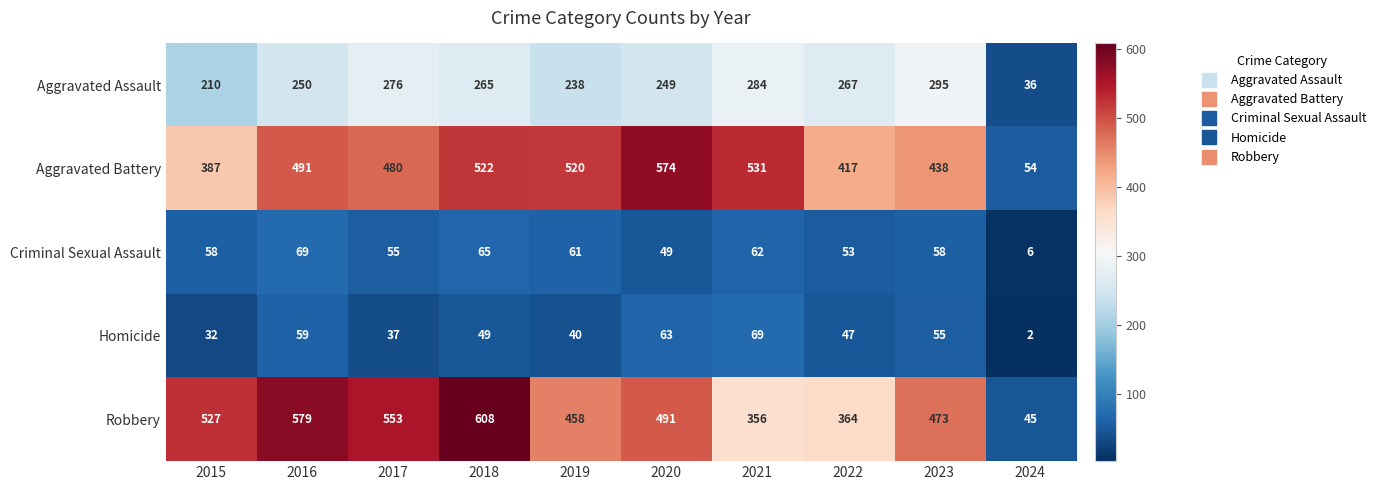

True or false: Aggravated Battery has a value of 417 at 2022.

True